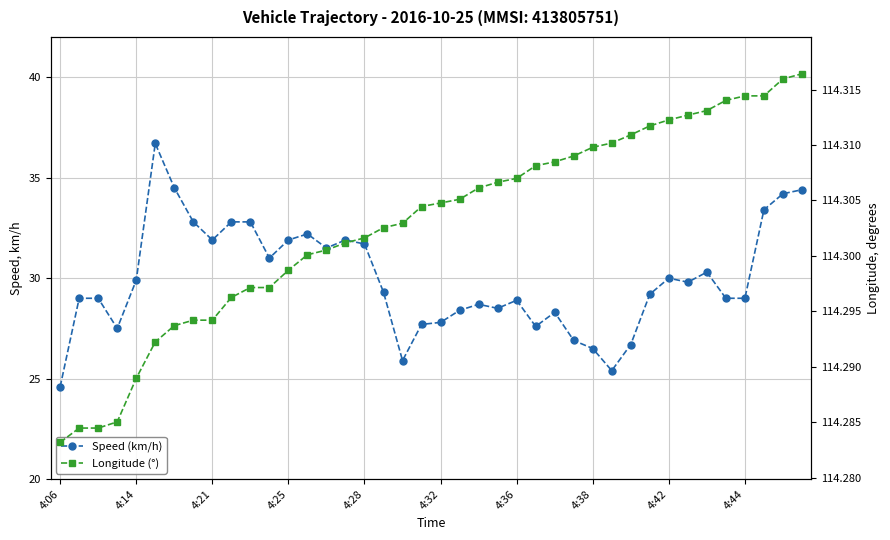

What are all the series names shown in the legend?

Speed (km/h), Longitude (°)